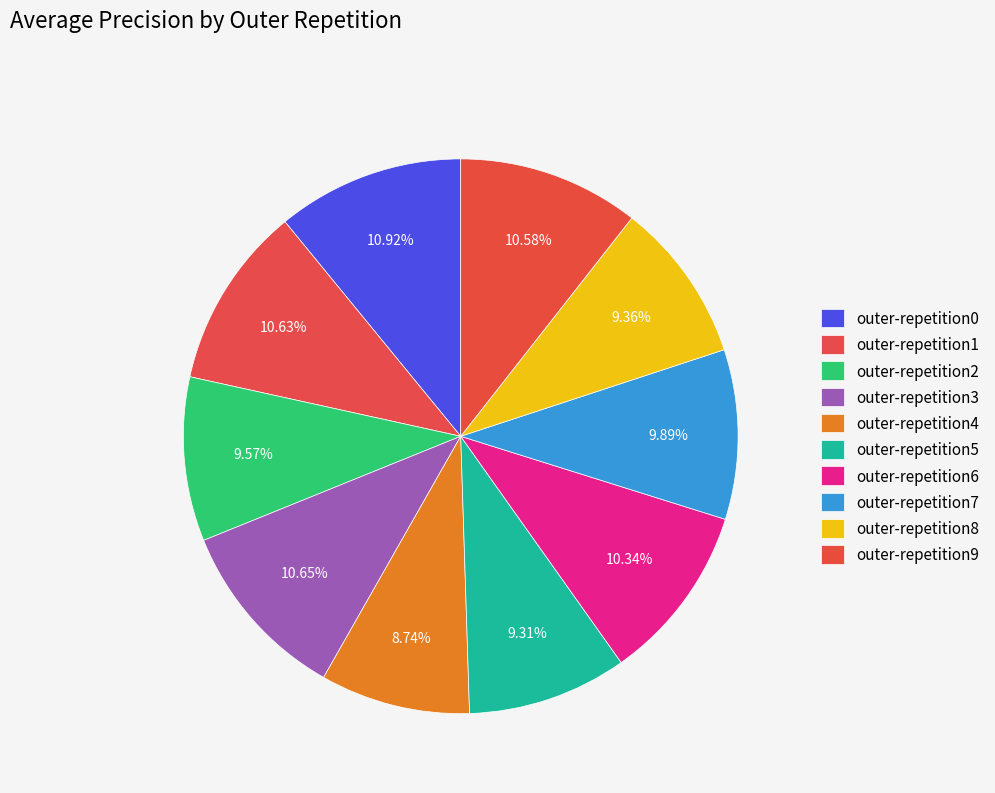

Count the number of slices in the pie.

10